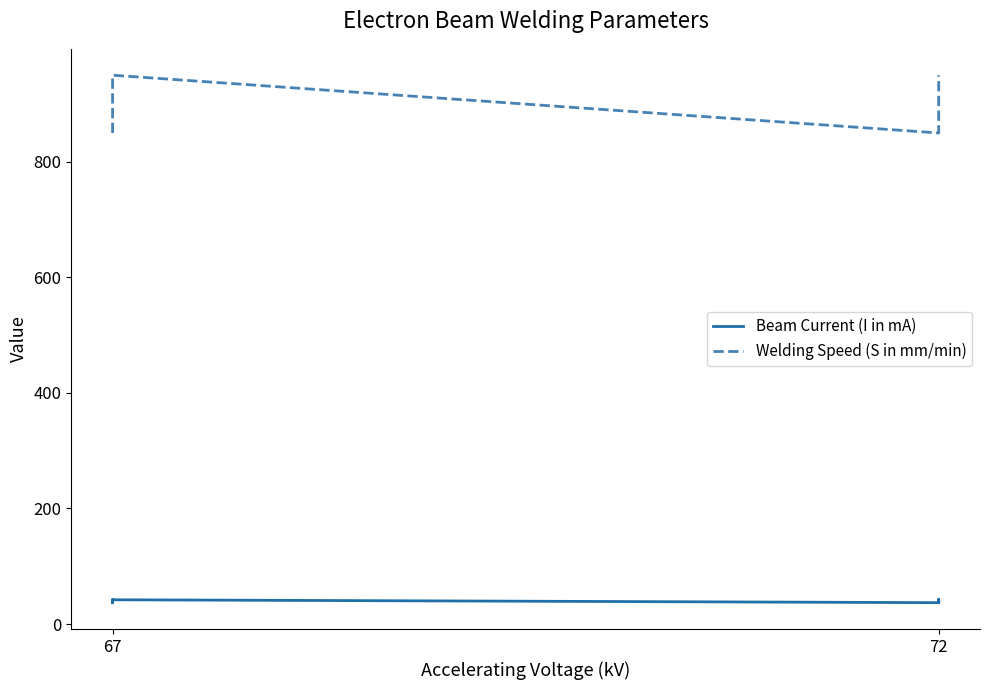

What is the value of the Welding Speed (S in mm/min) point at the 5th from the left?

850